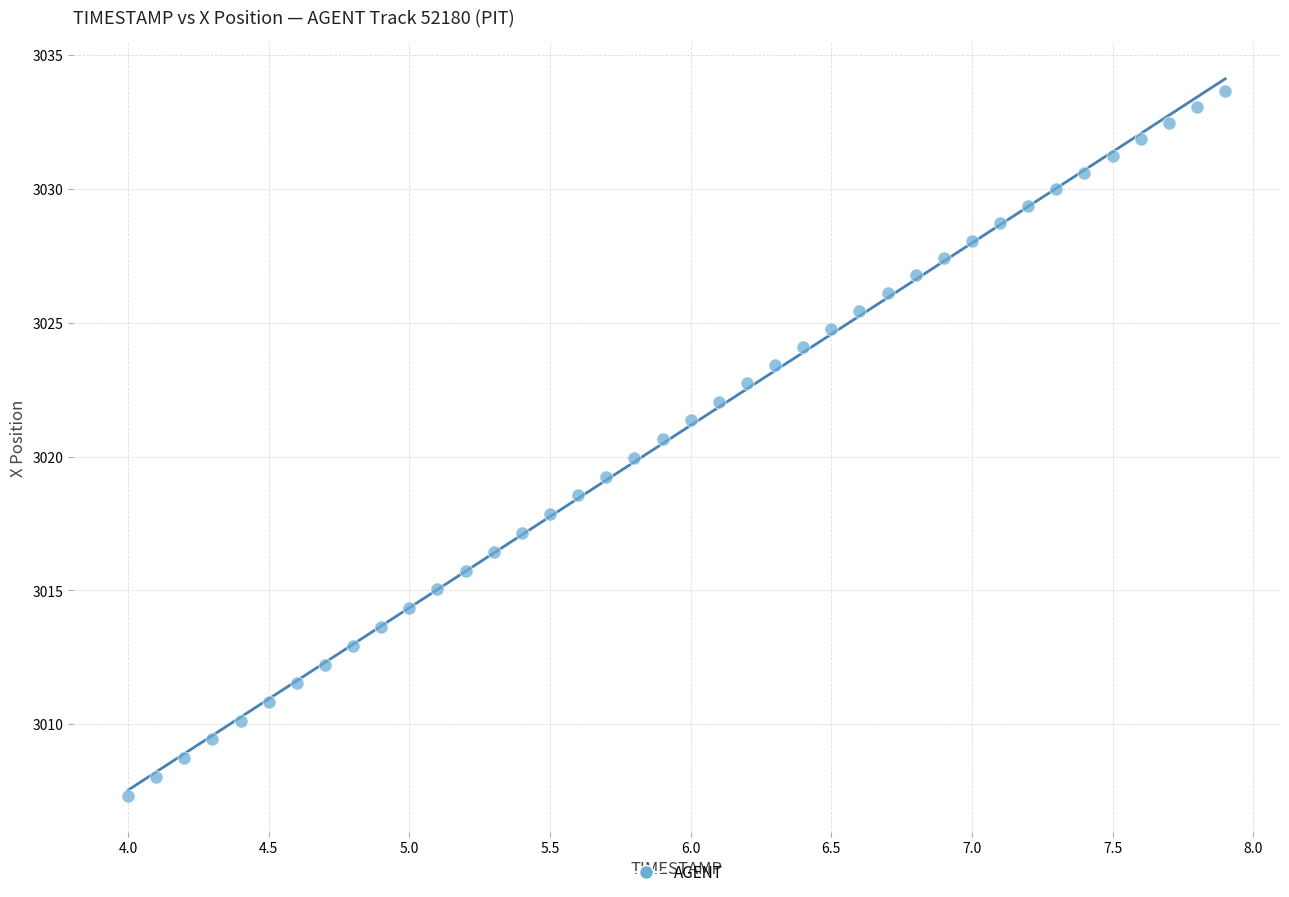

What is the range of Y values (max minus min)?

26.3